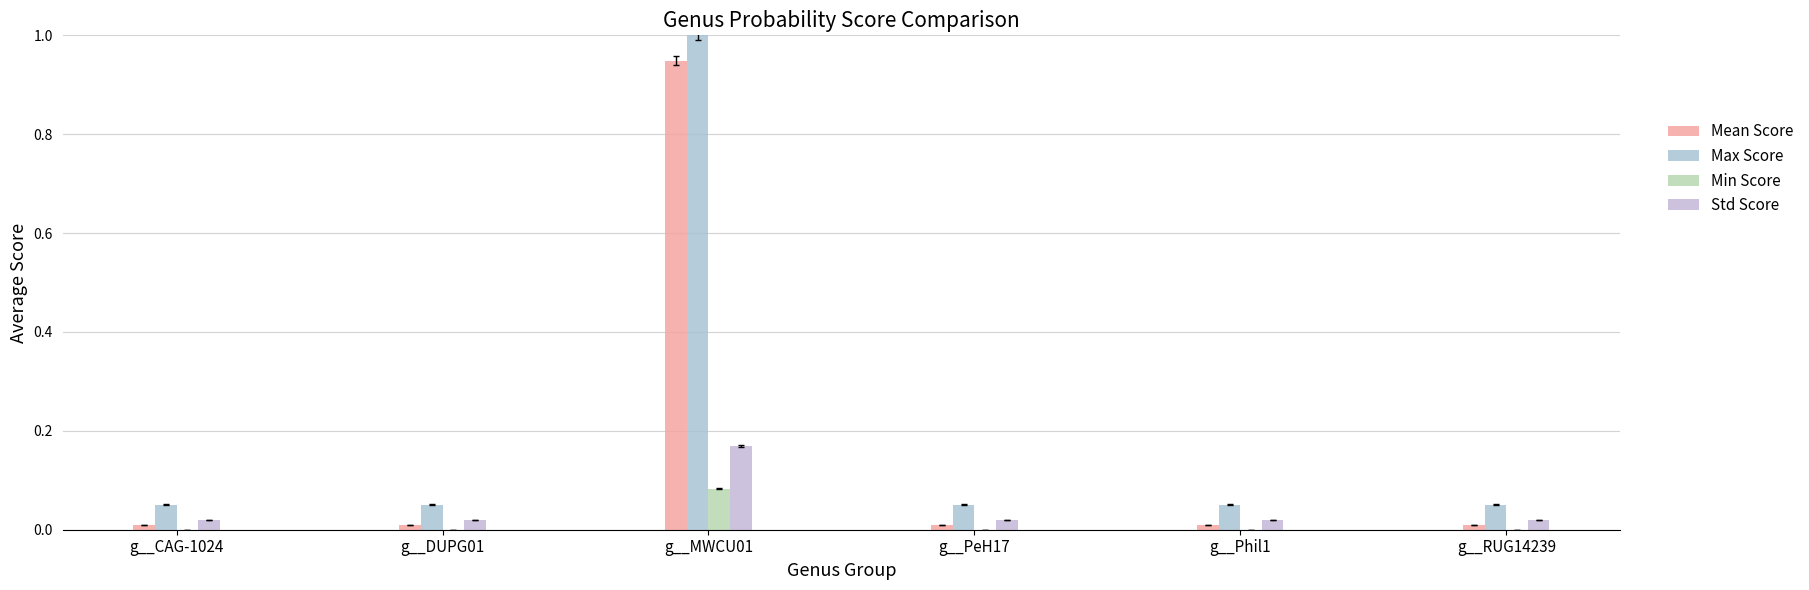

At how many categories does at least one series exceed 0?

6